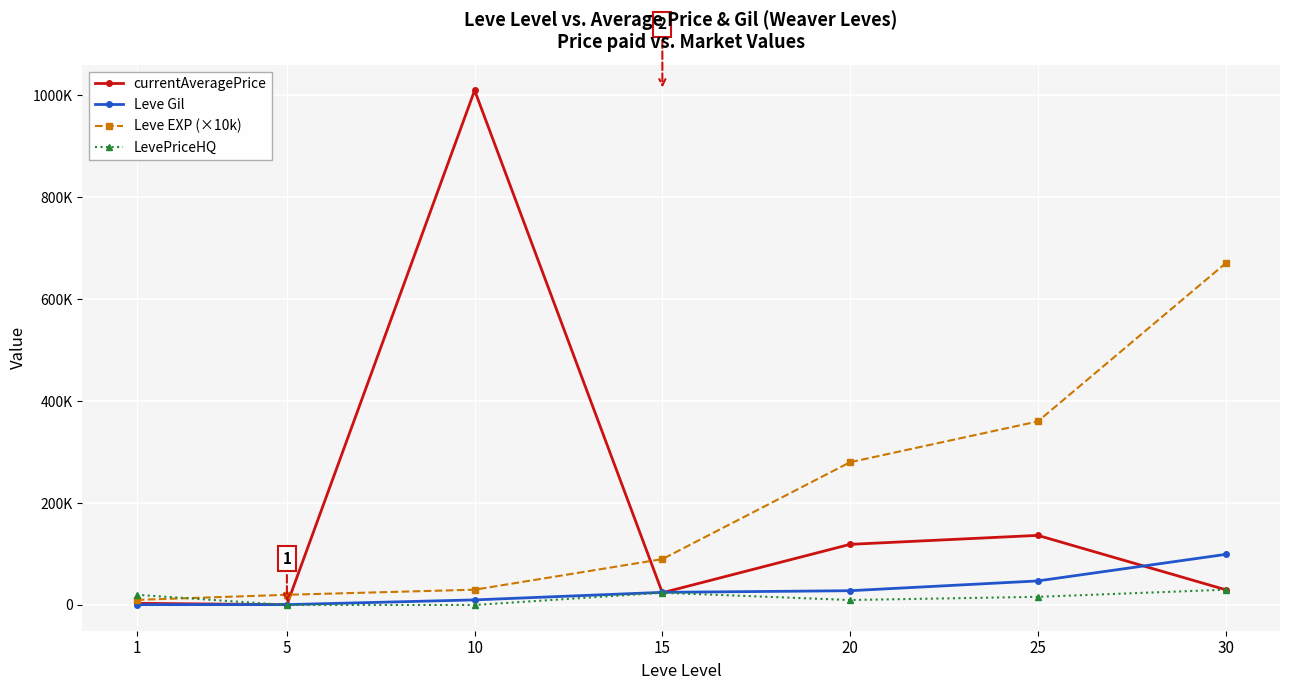

Rank the series at 25 from highest to lowest value.

Leve EXP (×10k), currentAveragePrice, Leve Gil, LevePriceHQ